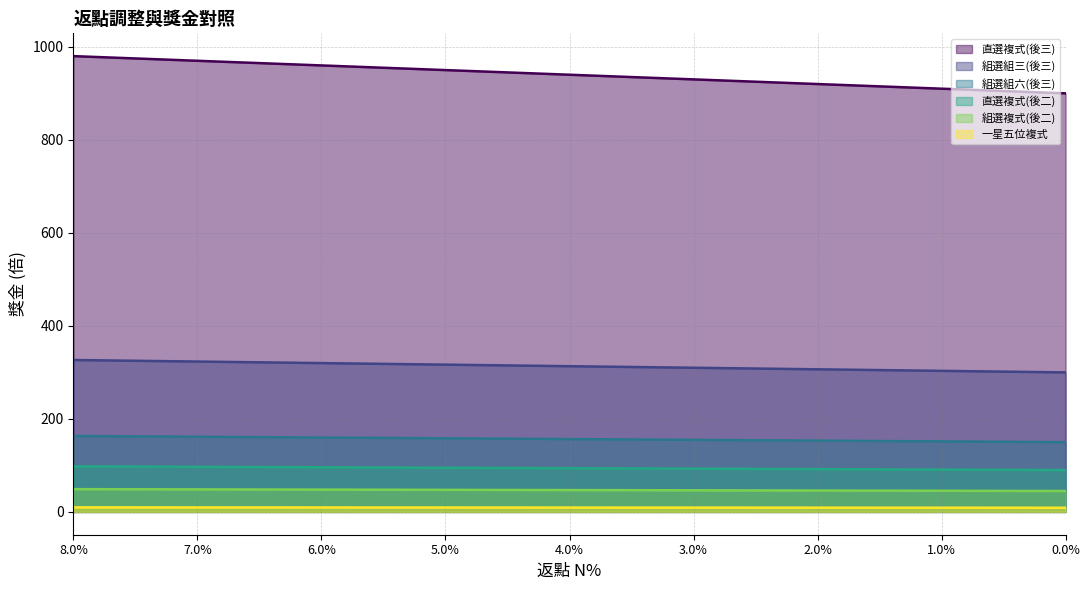

Does the chart display data point markers on the line(s)?

No